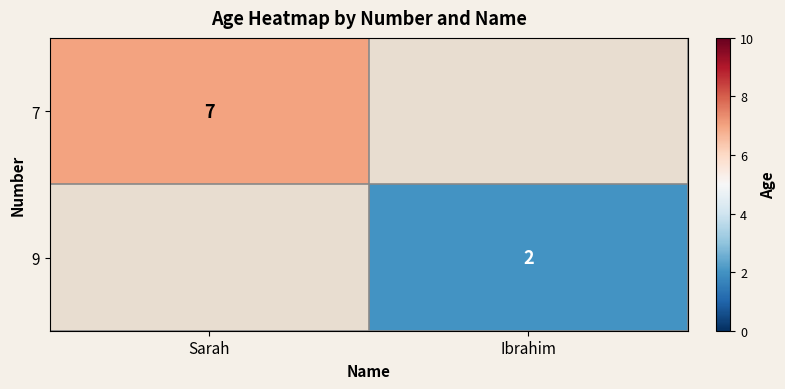

At which category does the chart reach its minimum across all series?

Ibrahim